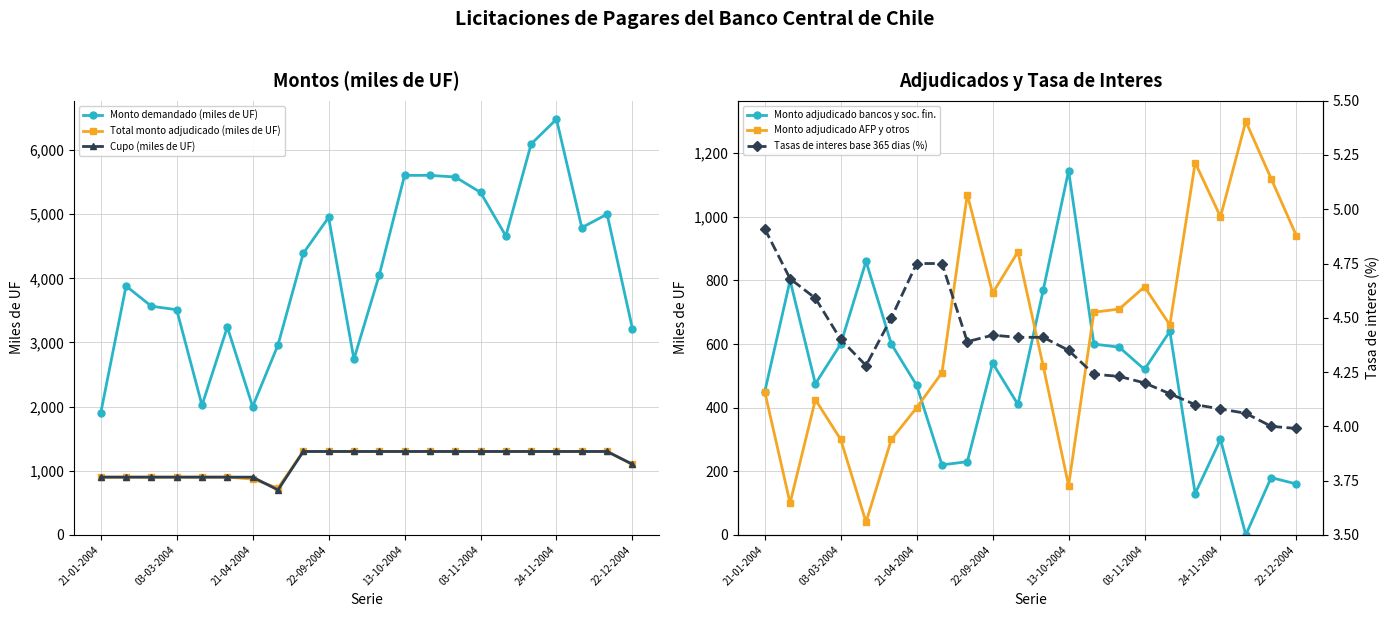

What is the approximate value of Cupo (miles de UF) at 11?

1300.0